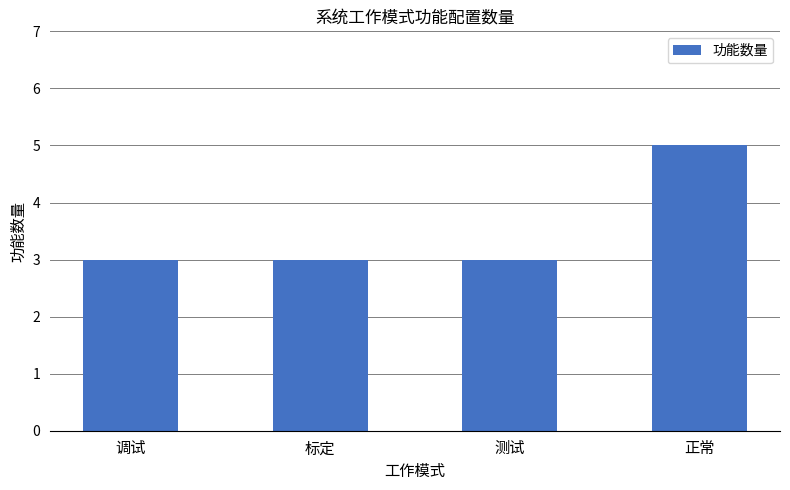

What value does the data have at 调试?

3